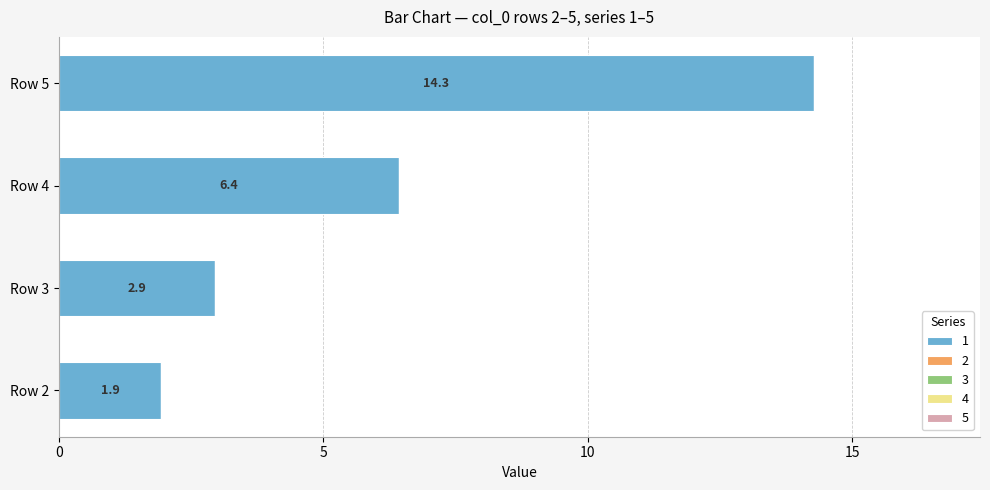

List the labels in order of value, smallest first.

Row 2, Row 3, Row 4, Row 5